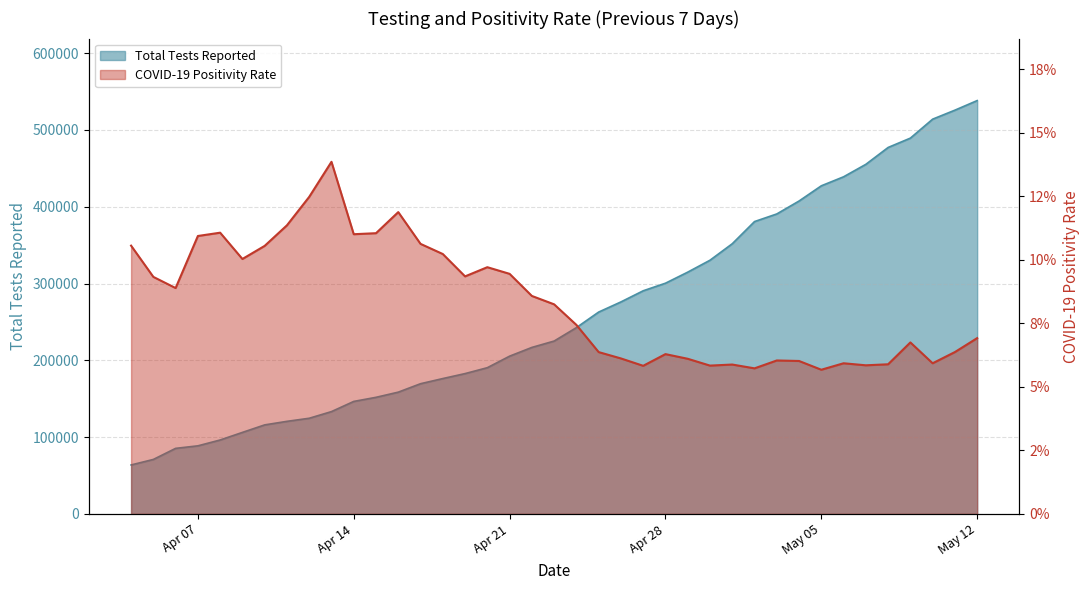

Does the chart have visible grid lines?

Yes